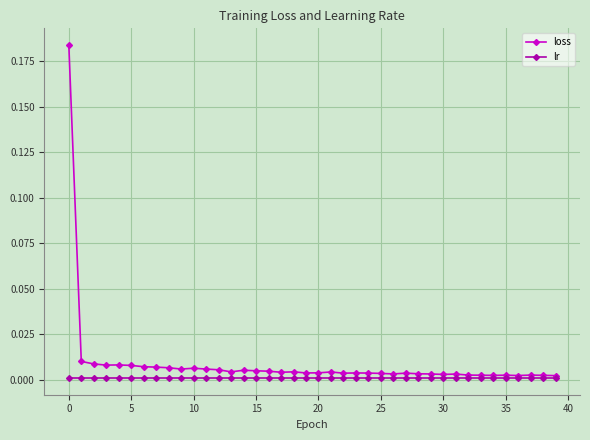

Rank the series by their average value, from highest to lowest.

loss, lr